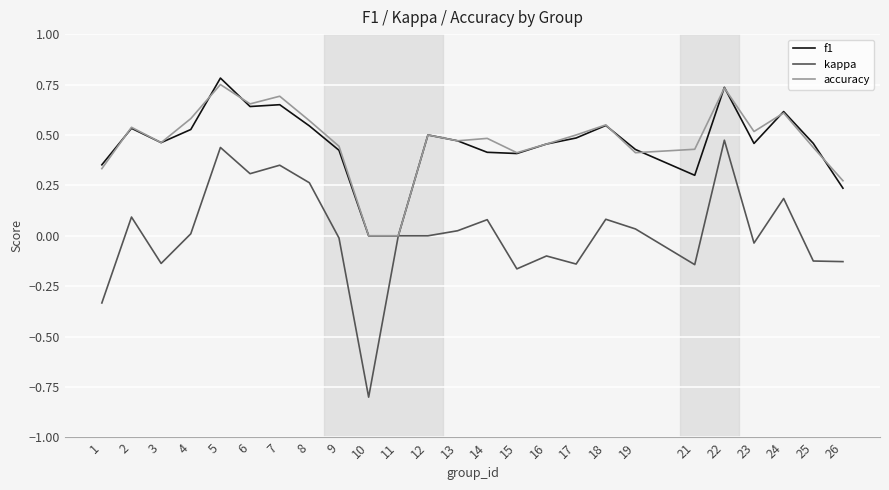

Is the value of kappa at 18 greater than the value of accuracy at 23?

No